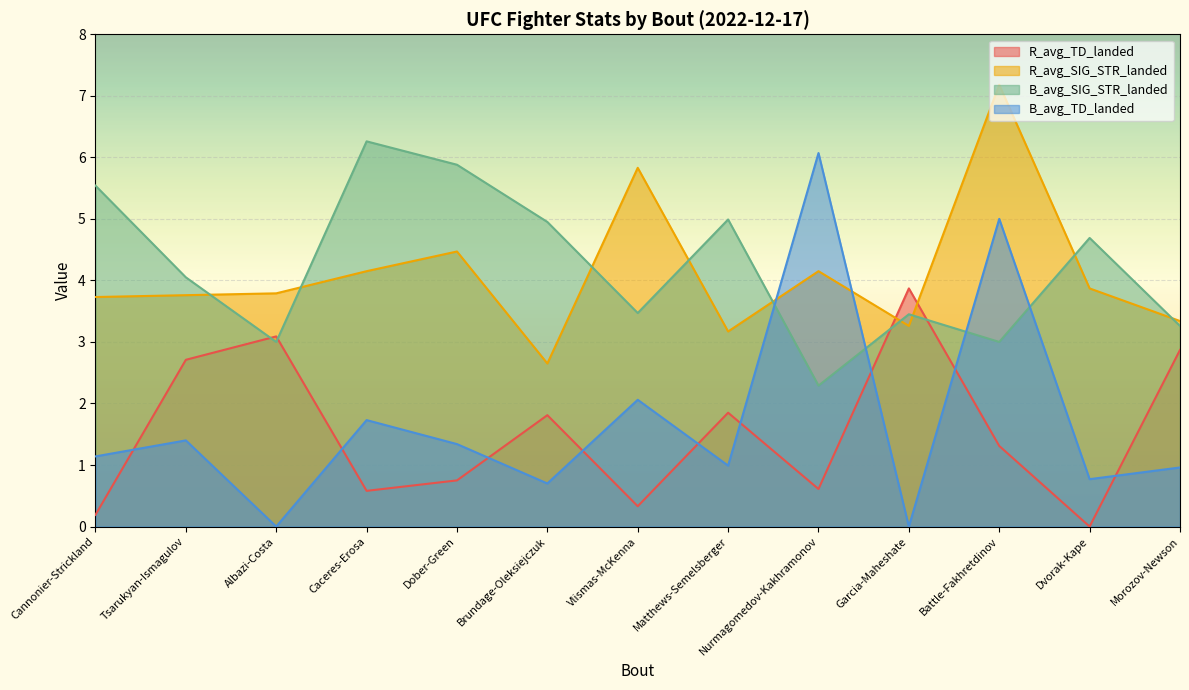

How many lines are shown in the chart?

4